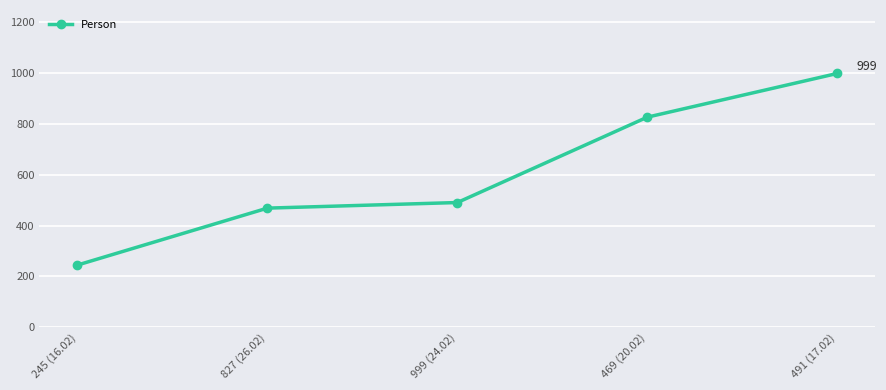

List the labels in order of value, largest first.

491 (17.02), 469 (20.02), 999 (24.02), 827 (26.02), 245 (16.02)